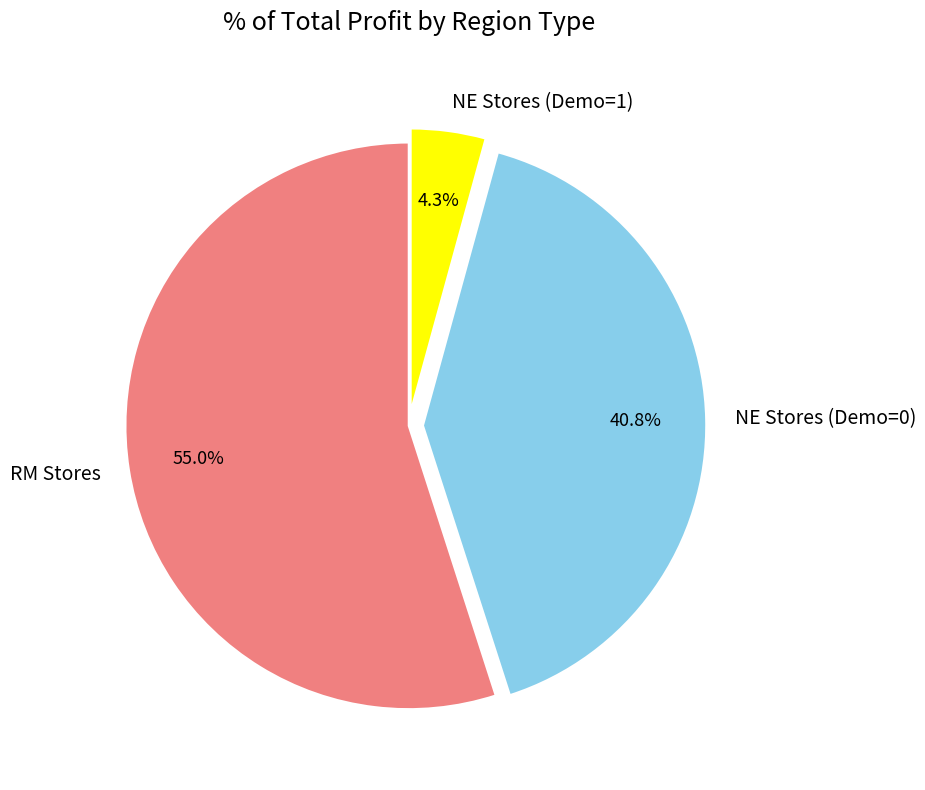

Combined, what portion of the pie is RM Stores and NE Stores (Demo=0)?

95.7%